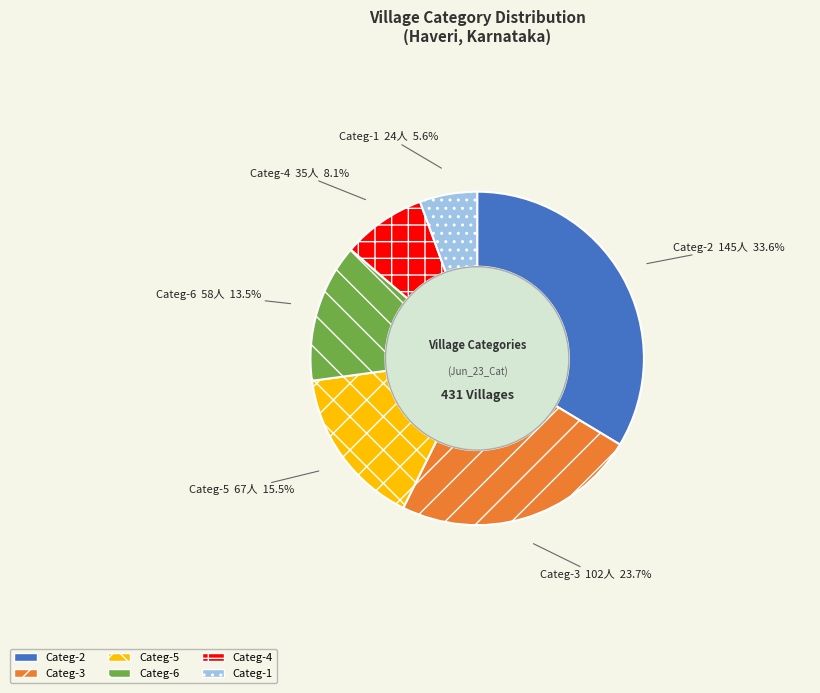

Which slice is the smallest?

Categ-1